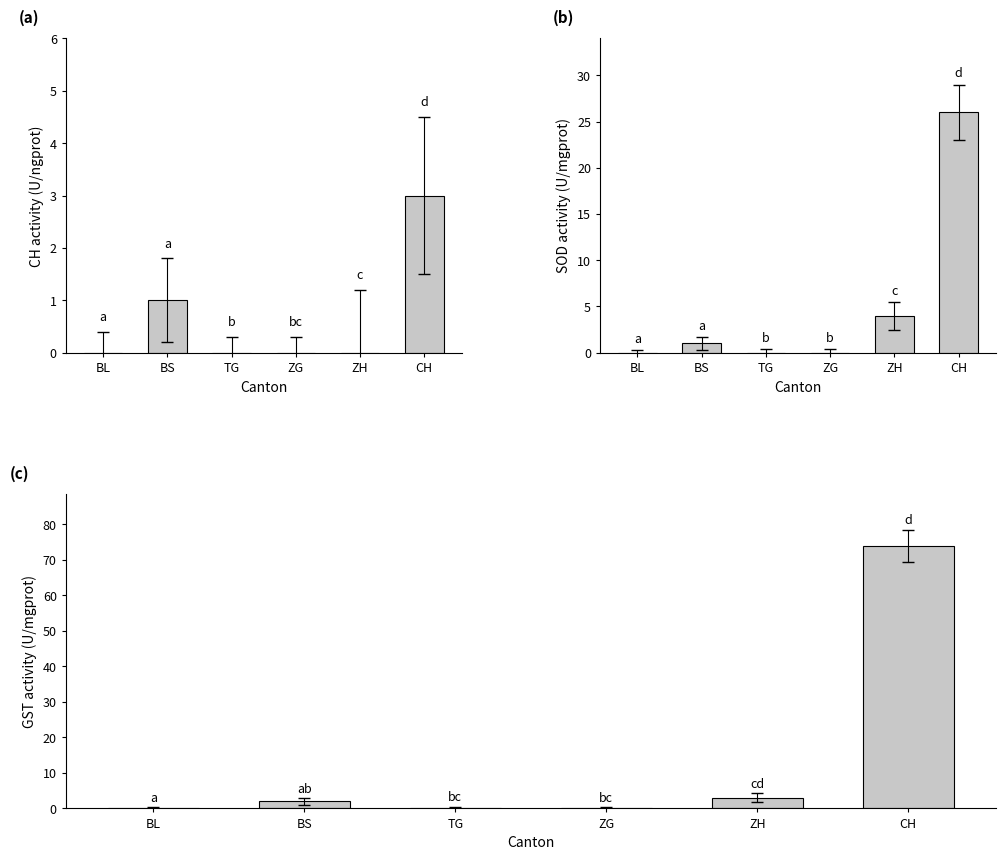

What position from the left is ZG?

4